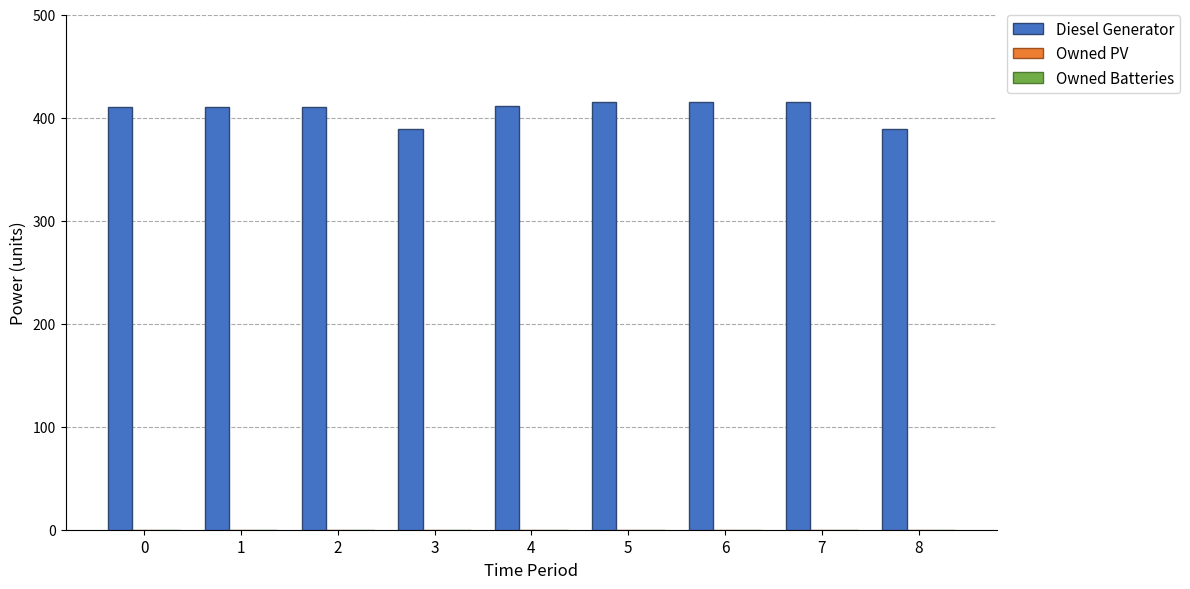

What is the maximum value shown in the chart?

415